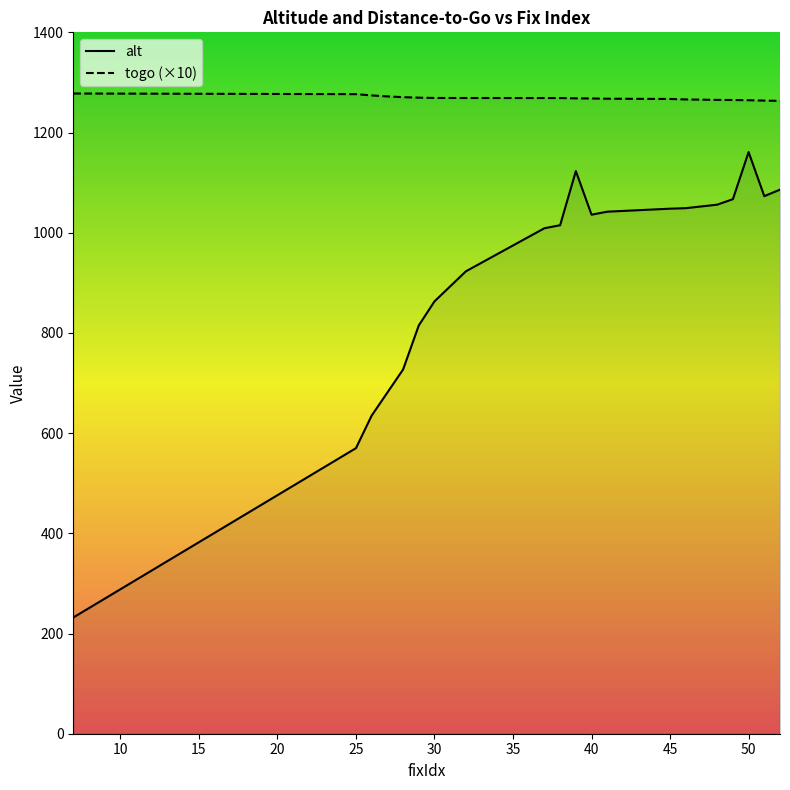

Reading left to right, transcribe all the data shown in this chart.

alt: 232.0	570.0	635.0	681.0	727.0	815.0	863.0	923.0	1009.0	1015.0	1123.0	1036.0	1042.0	1048.0	1049.0	1056.0	1067.0	1161.0	1073.0	1086.0
togo: 1277.9	1276.6	1274.1	1272.1	1270.6	1269.6	1269.0	1268.9	1268.9	1268.8	1268.2	1268.0	1267.5	1267.0	1266.0	1265.1	1264.9	1264.5	1263.7	1263.2